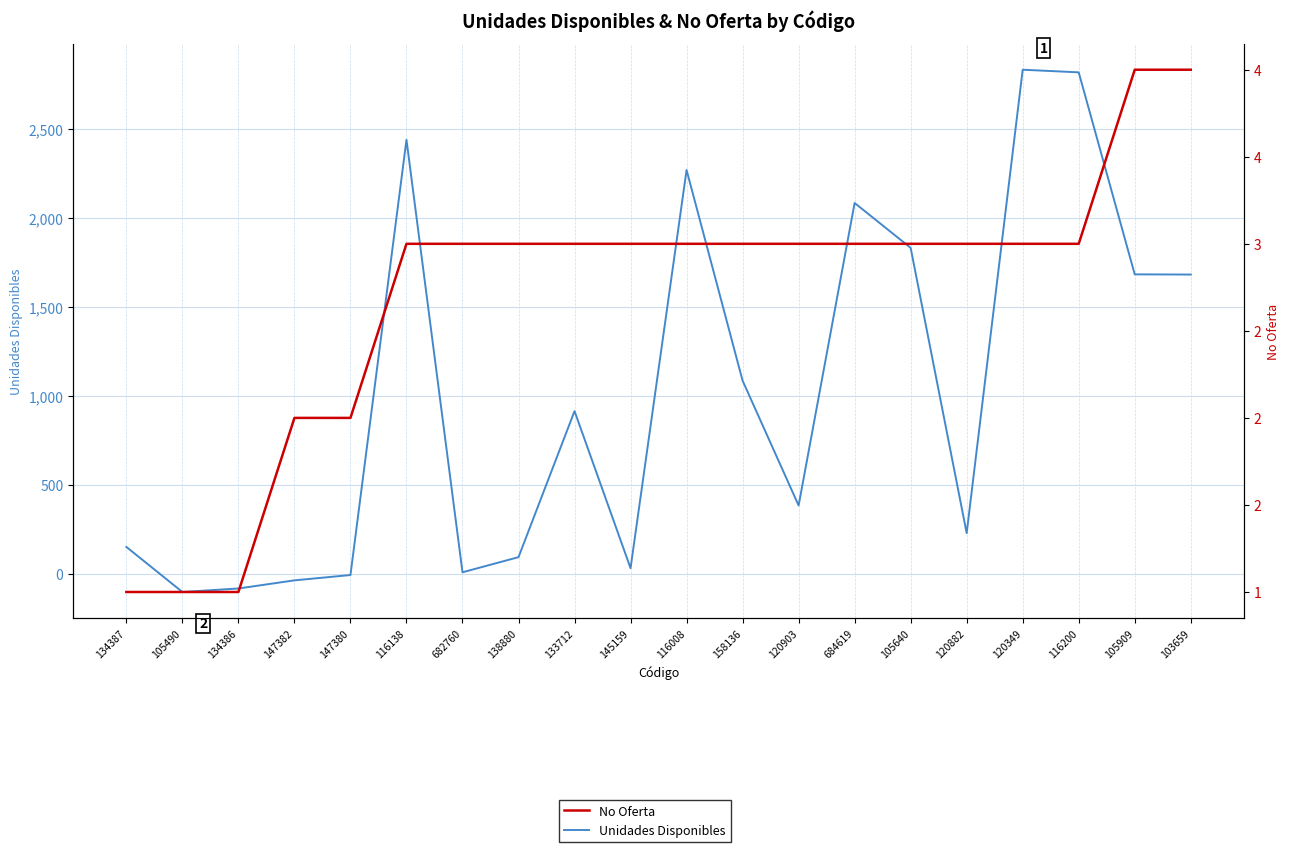

True or false: No Oferta and Unidades Disponibles cross at least once.

True